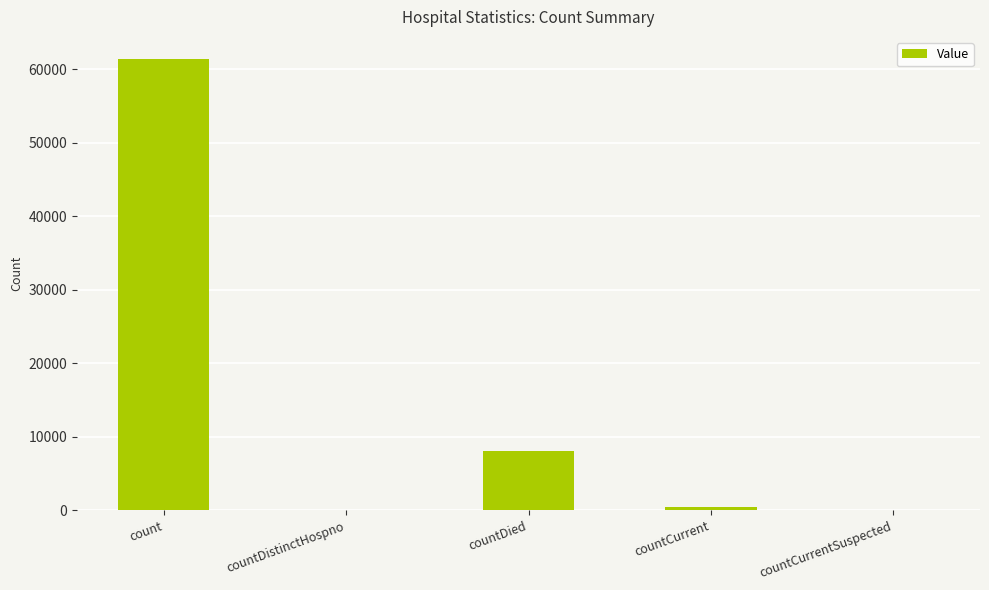

What is the change in value from count to countDistinctHospno?

-61343